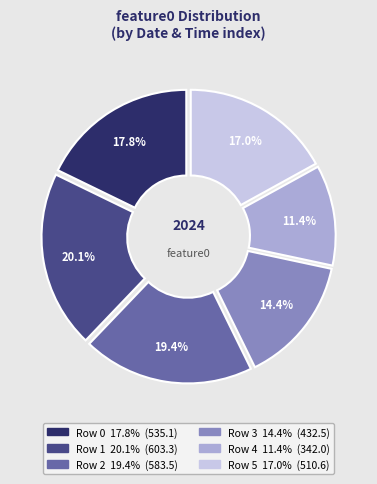

What is the change in value from 2 to 4?

-241.5